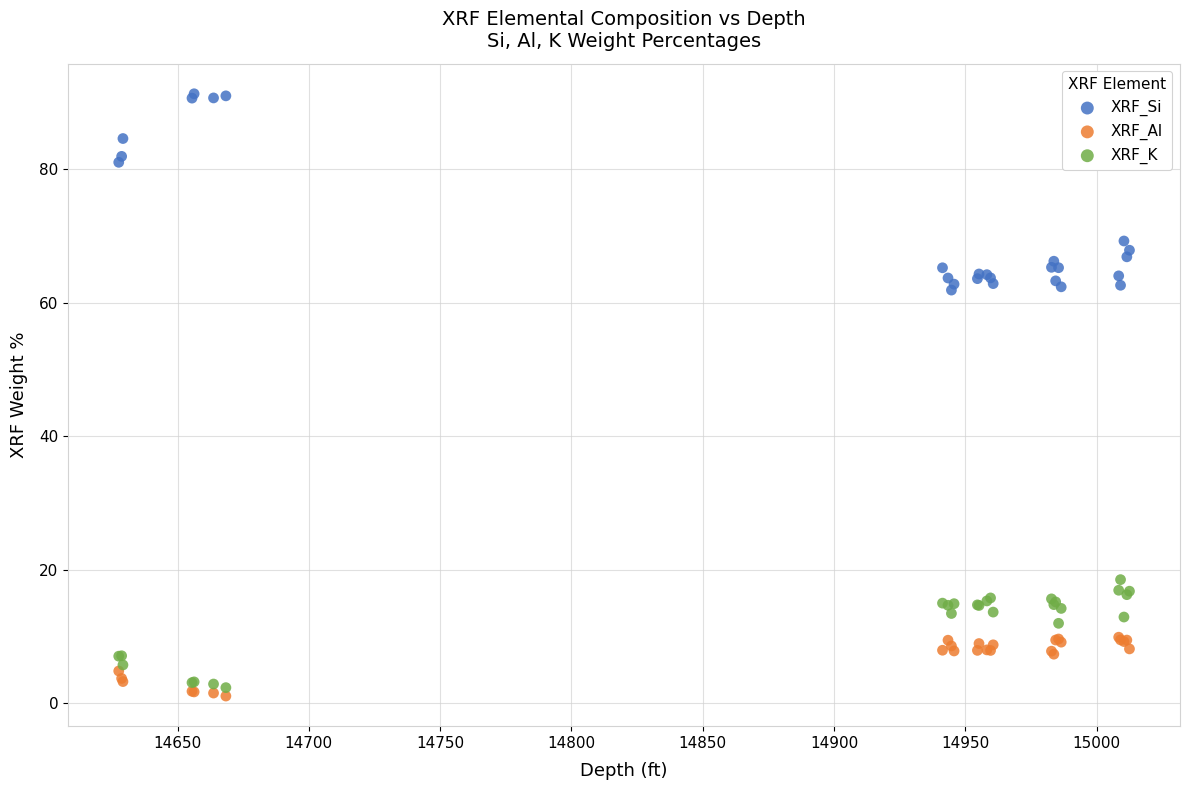

Which series contains the highest Y value?

XRF_Si